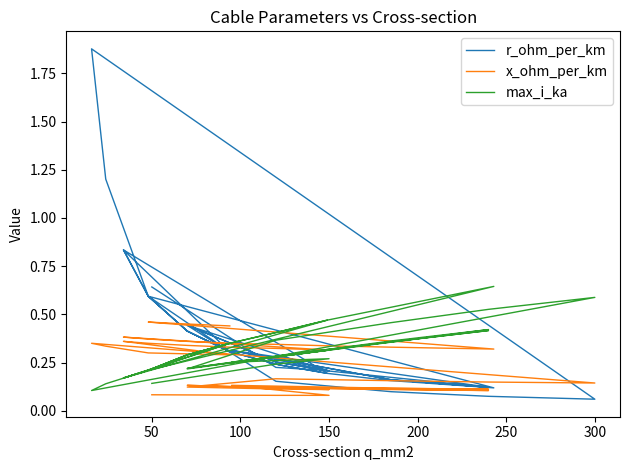

True or false: r_ohm_per_km has more than 1 points higher than both neighbors.

True